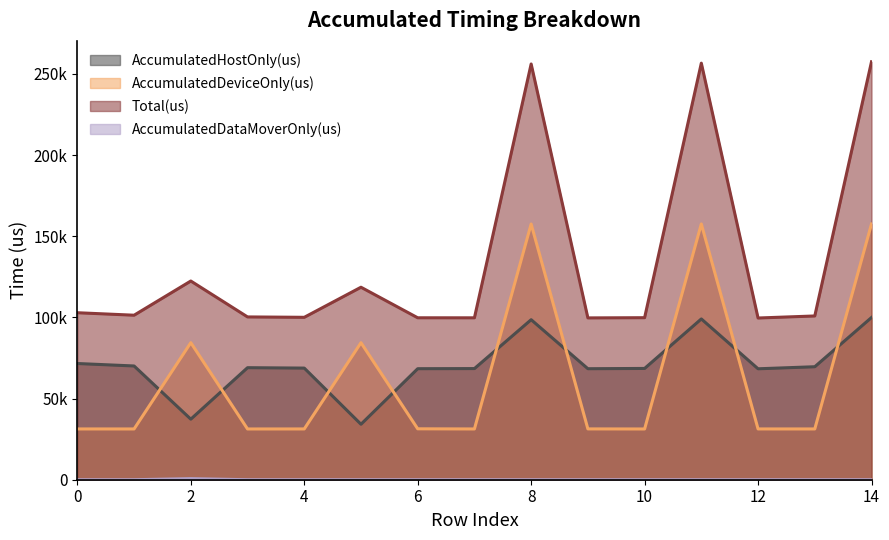

Which has a higher value, 3 or 6?

3